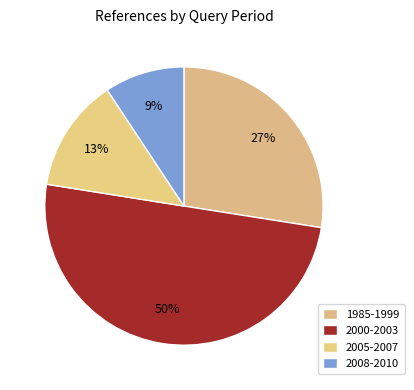

How many segments does this pie chart have?

4